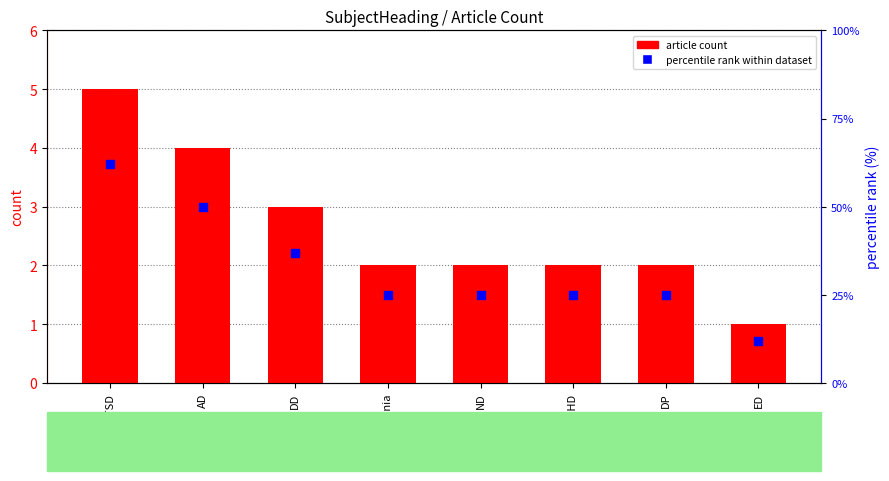

What are all the series names shown in the legend?

article count, percentile rank within dataset